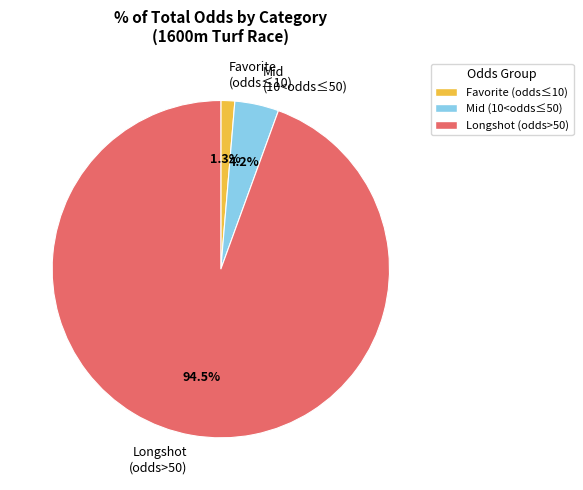

Which has a higher value, Longshot (odds>50) or Favorite (odds≤10)?

Longshot (odds>50)